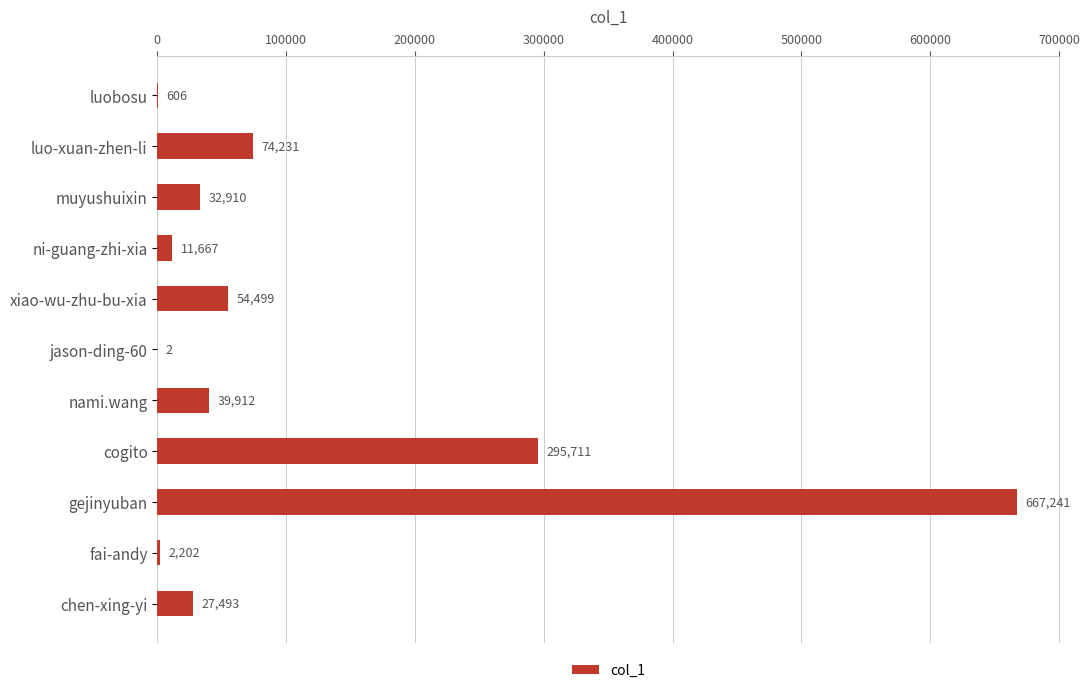

Are the bars horizontal?

Yes